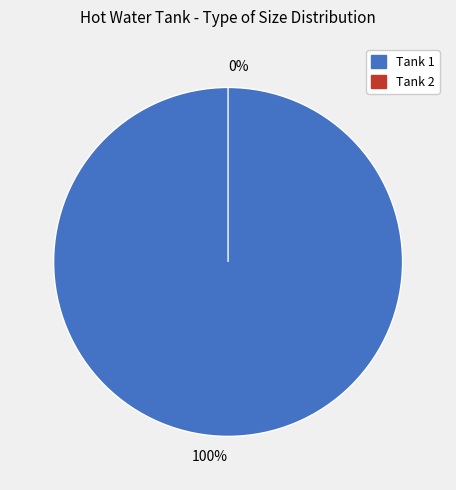

The 1 slice represents 100% of the pie. True or false?

True